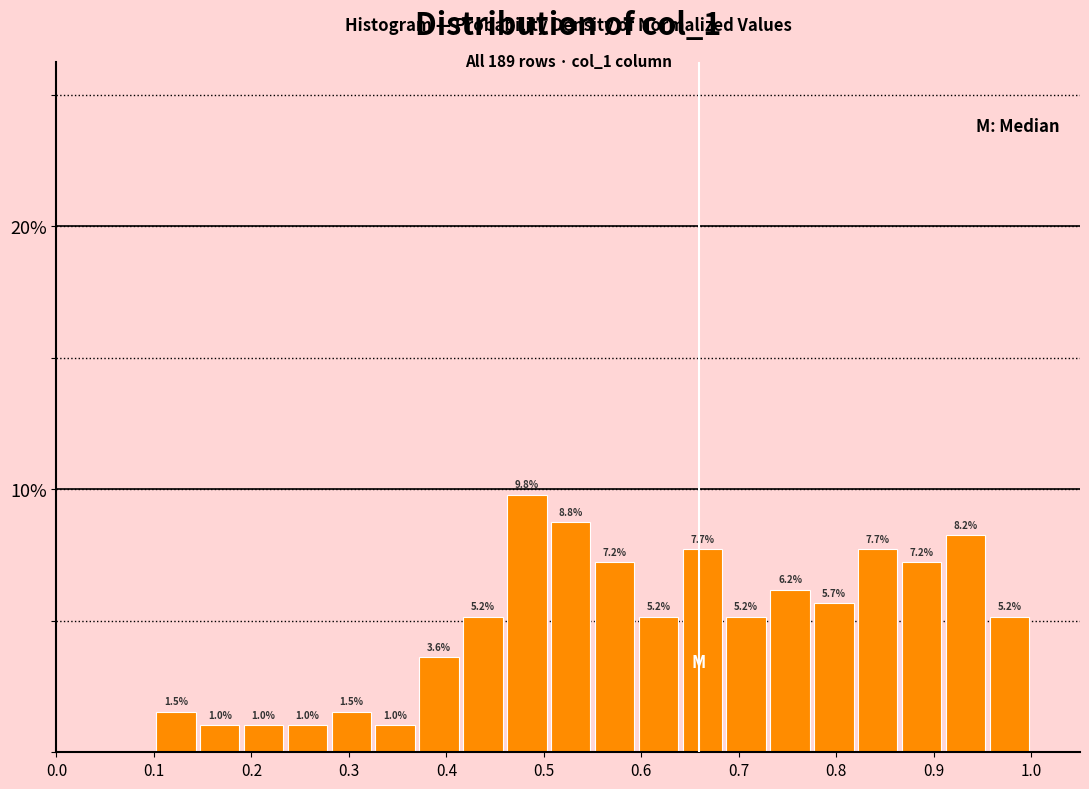

Over which range of the x-axis is the bar tallest?

0.460 to 0.505